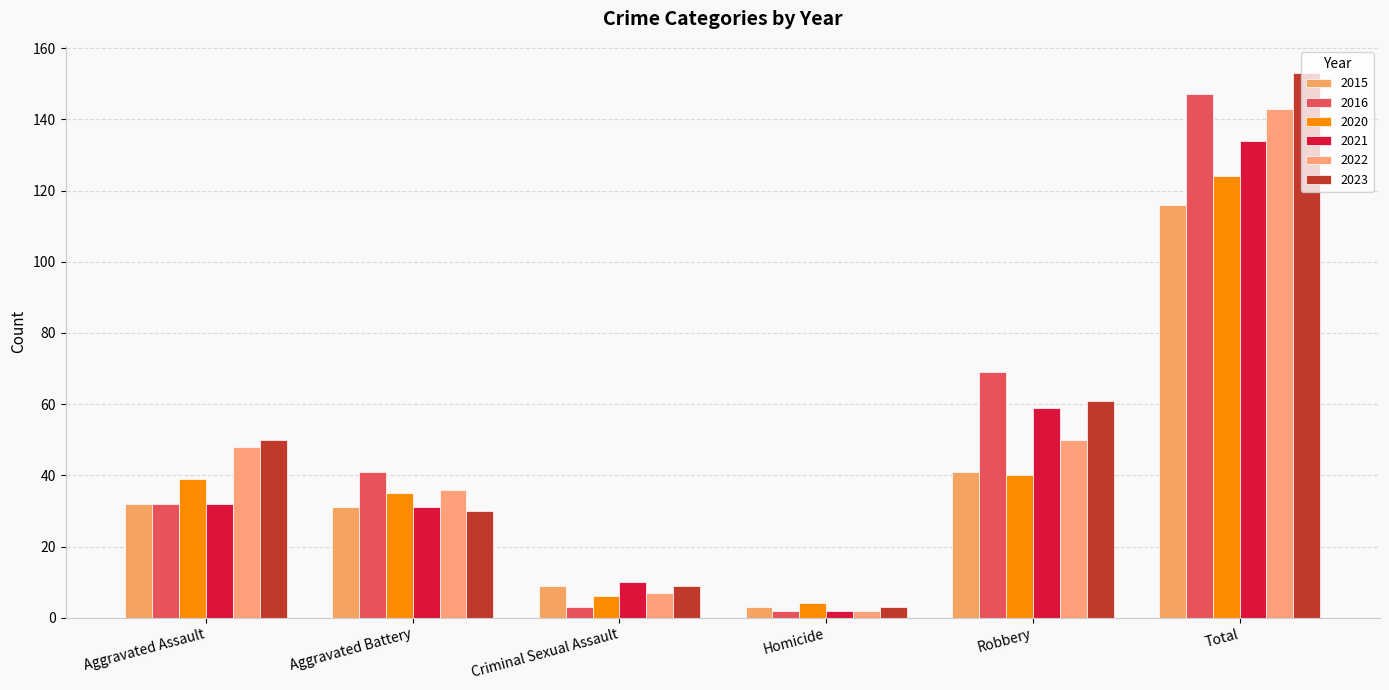

Which category has the lowest value in the 2023 series?

Homicide